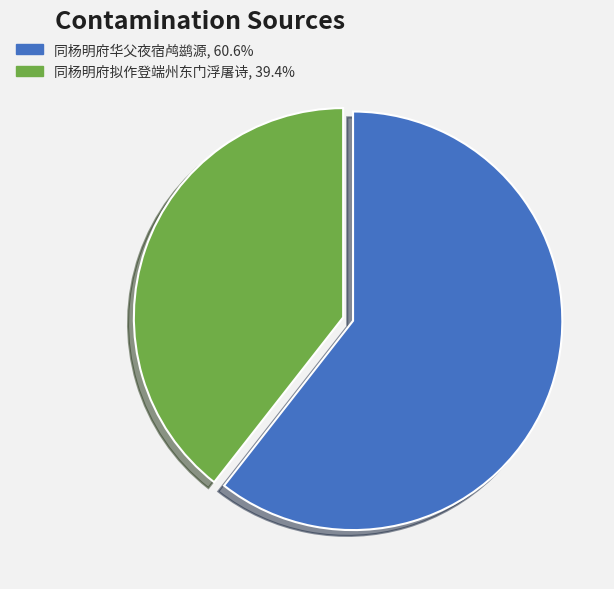

Is the sum of 同杨明府华父夜宿鸬鹚源 and 同杨明府拟作登端州东门浮屠诗 greater than half?

Yes